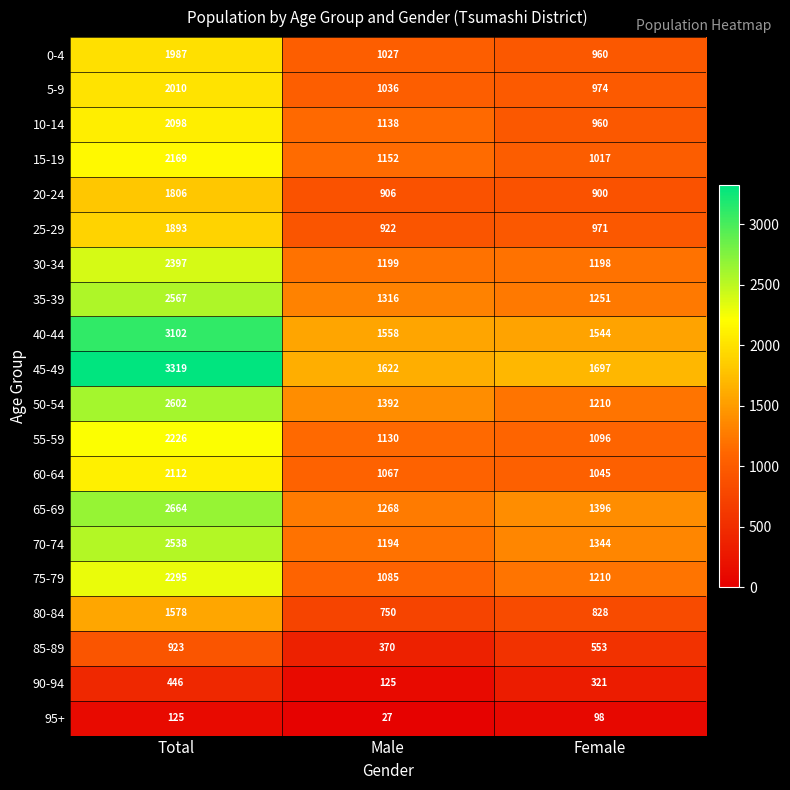

At which category is the sum across all series the highest?

Total